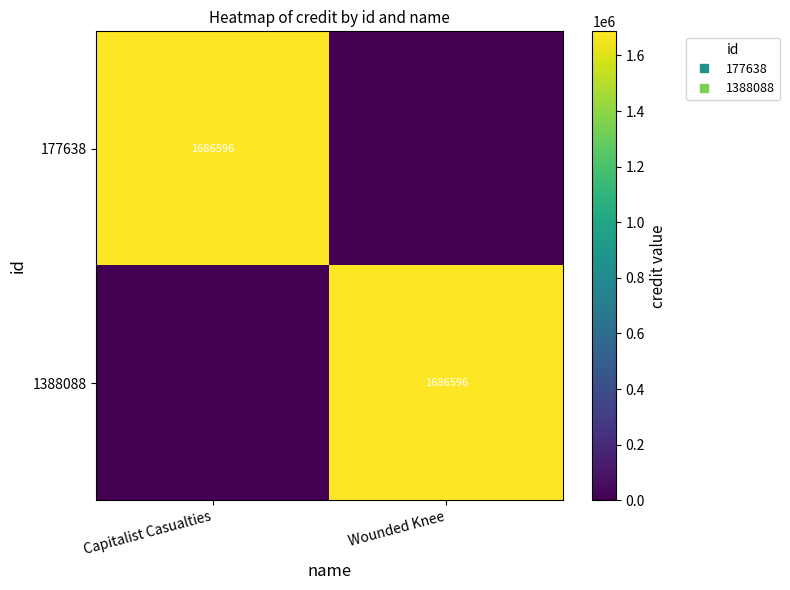

Is the value of 1388088 at Capitalist Casualties greater than the value of 177638 at Capitalist Casualties?

No